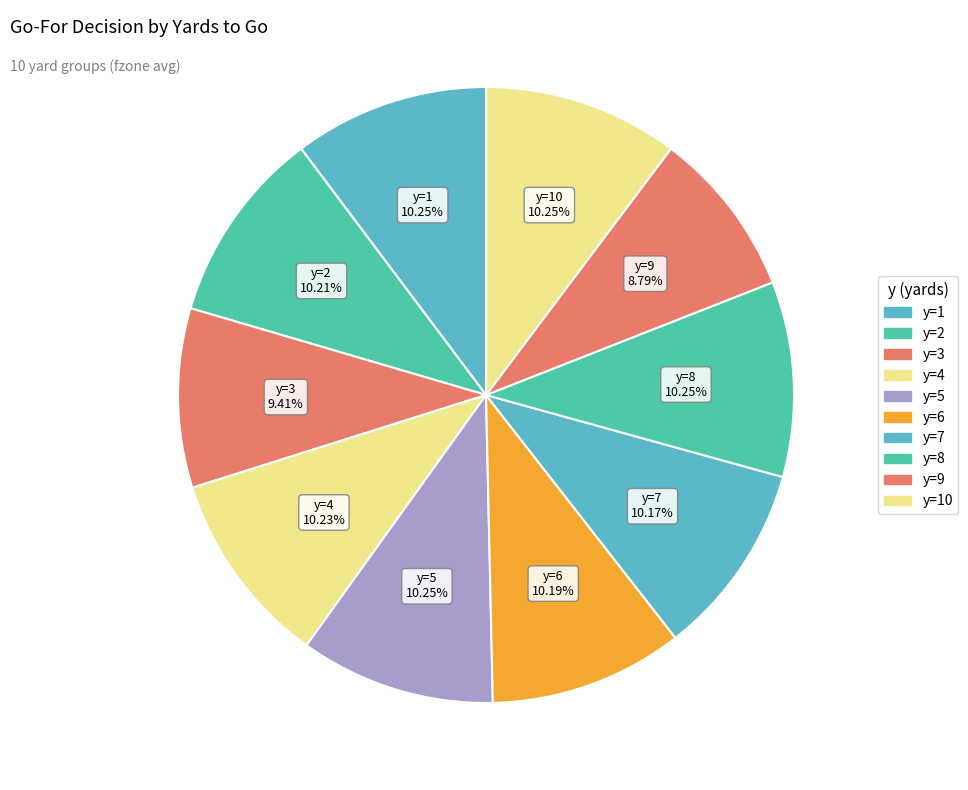

Which slice is the smallest?

y=9